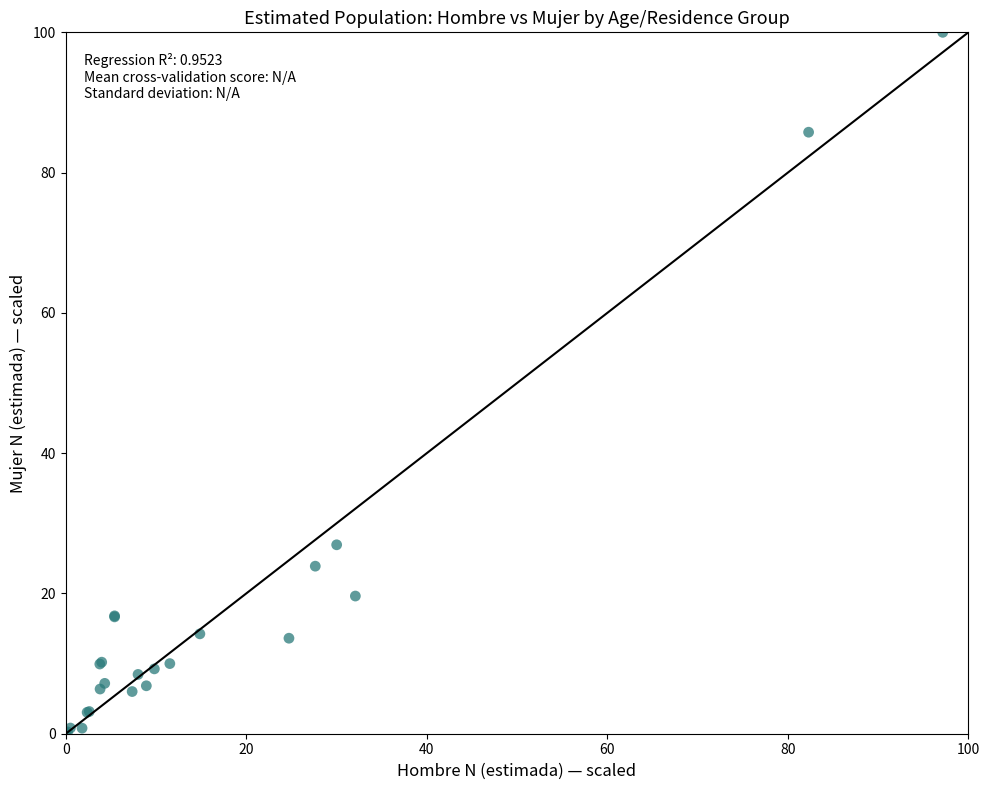

What Y value in the scatter plot is closest to 50?

26.9